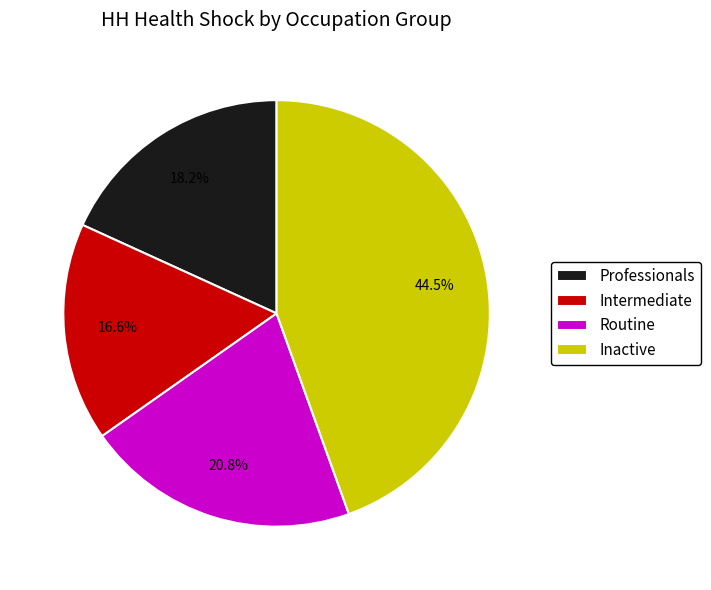

True or false: Inactive accounts for 51% of the total.

False